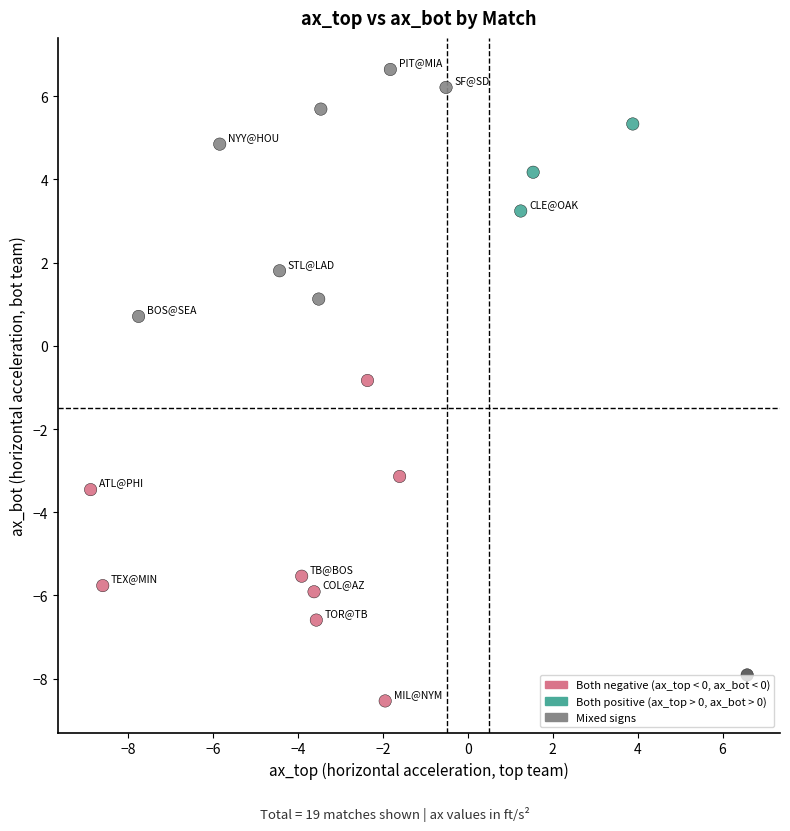

What is the range of Y values (max minus min)?

15.2